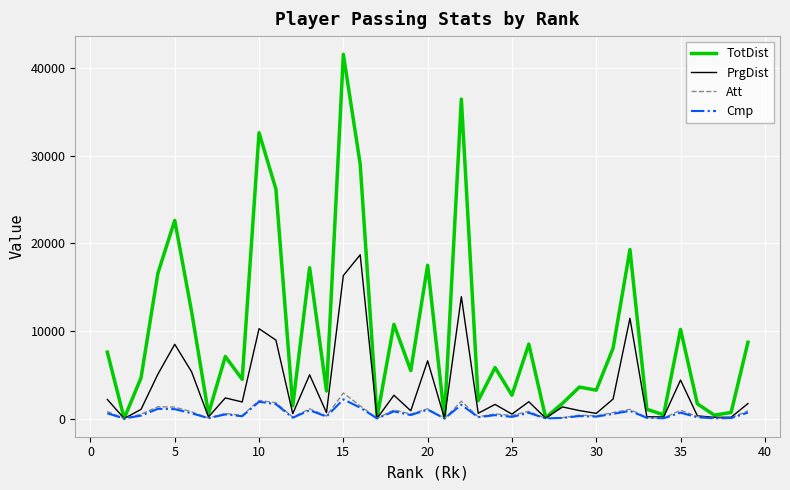

Which series has the widest spread of values?

TotDist